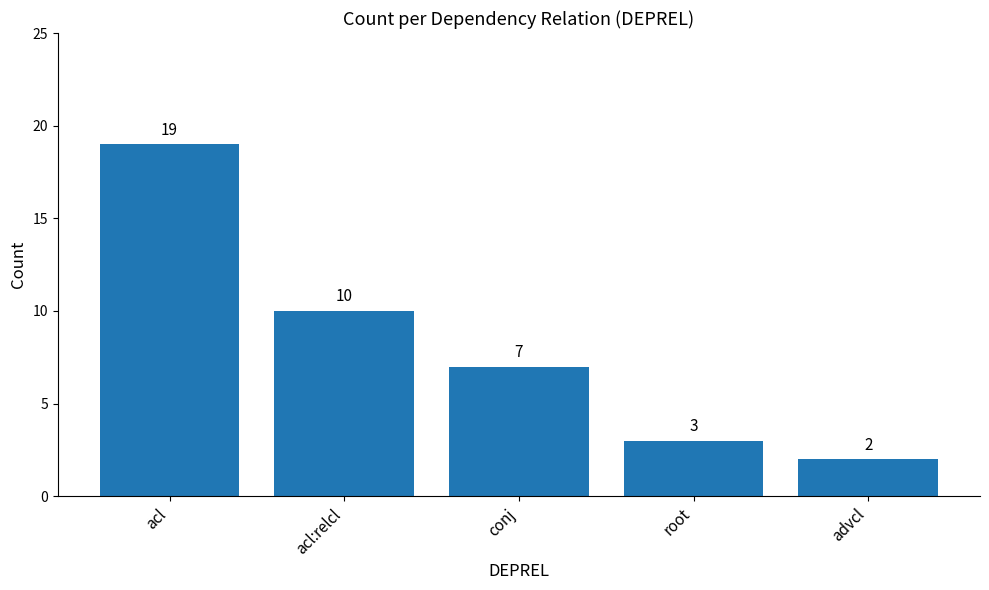

The value at conj is 3. True or false?

False